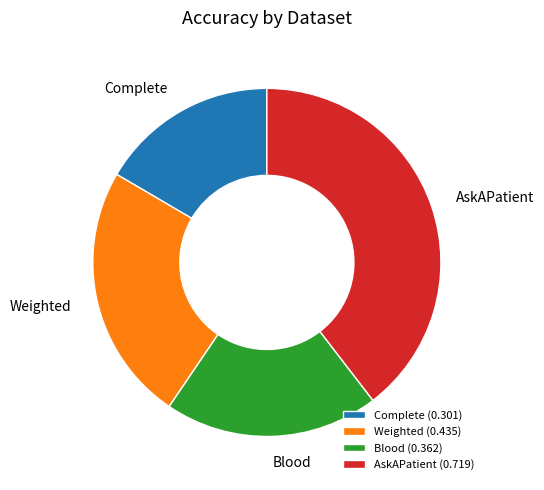

Is the sum of Weighted and Complete greater than half?

No